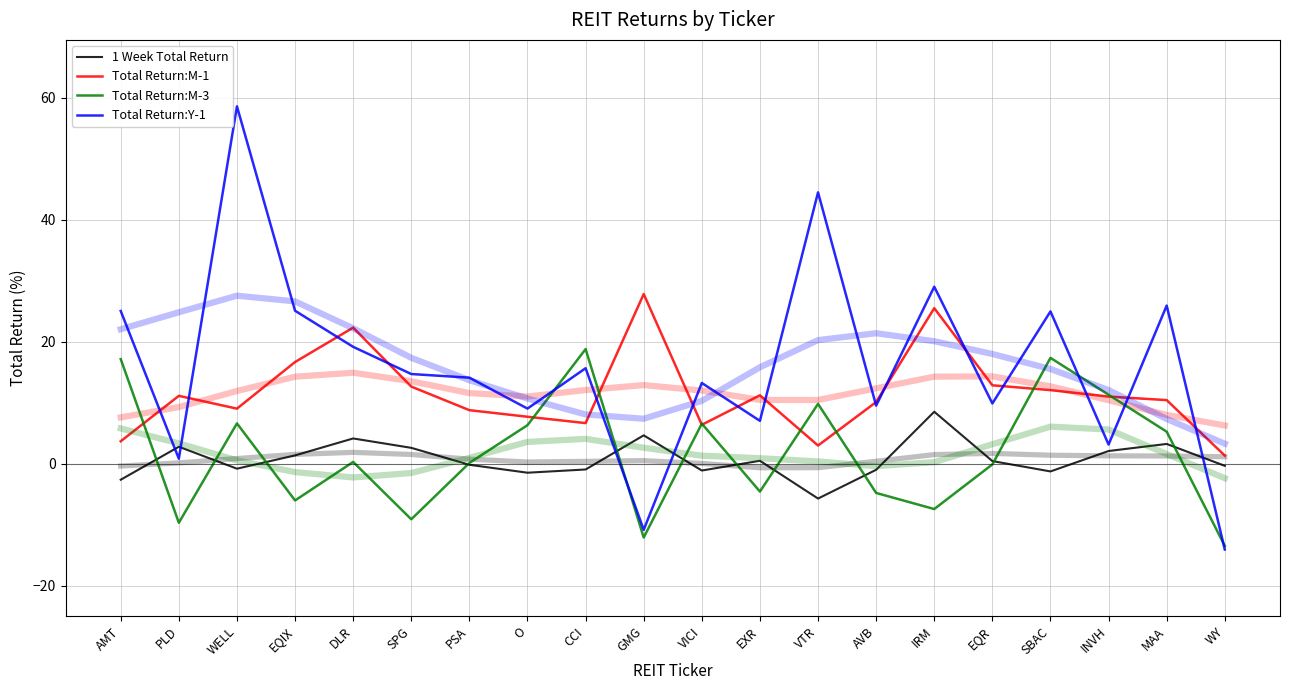

True or false: Total Return:M-1 has a value of 3.6 at INVH.

False